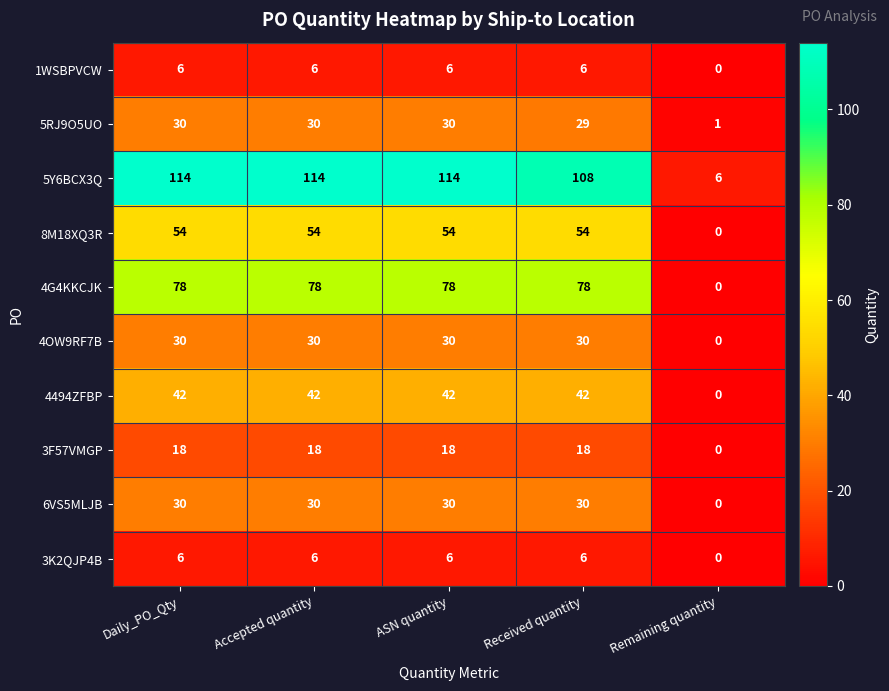

Between Accepted quantity and Remaining quantity, which series saw the biggest shift?

5Y6BCX3Q